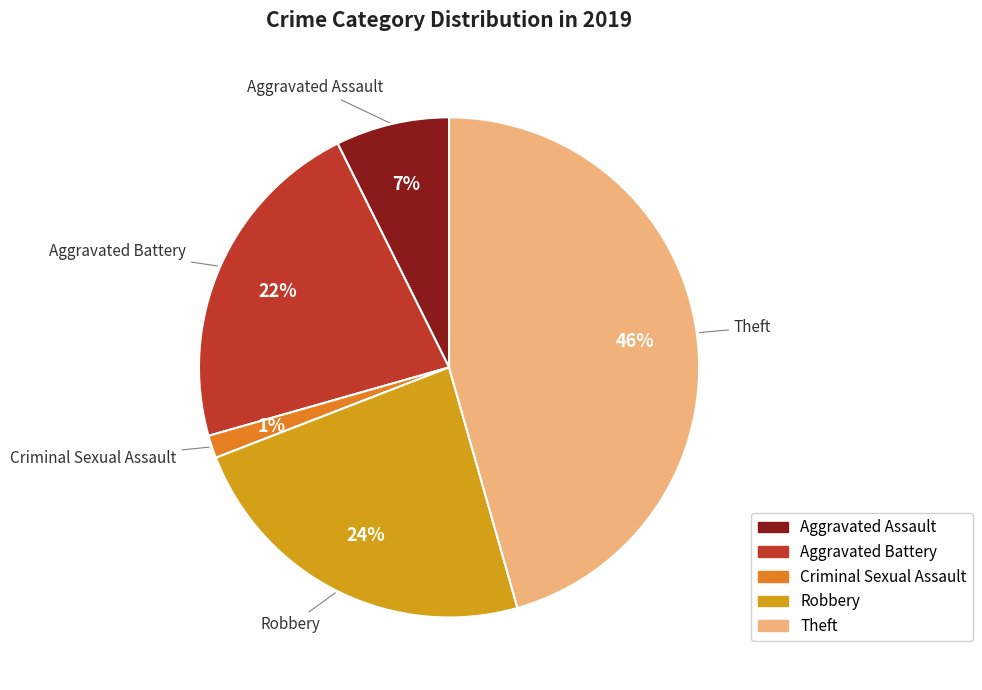

To the nearest percent, what is the average slice percentage?

20%